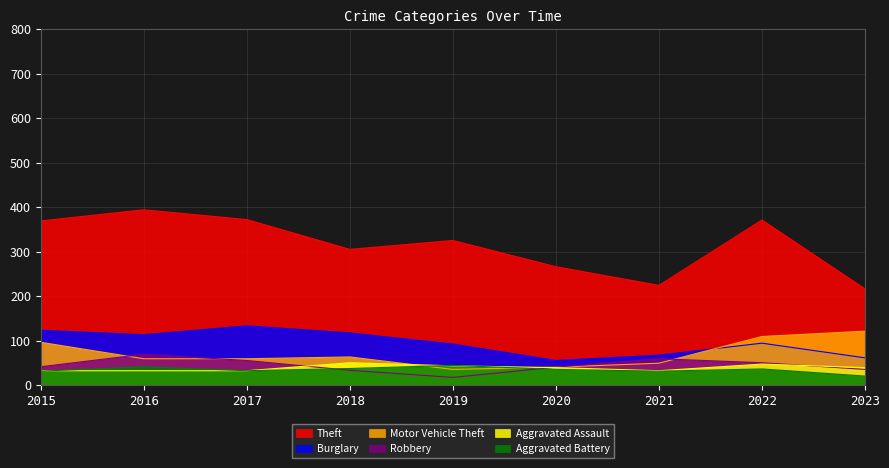

Reading left to right, extract all data points from this chart.

Theft: 2015=369	2016=394	2017=372	2018=305	2019=325	2020=266	2021=224	2022=371	2023=216
Burglary: 2015=123	2016=113	2017=133	2018=117	2019=92	2020=55	2021=67	2022=94	2023=61
Motor Vehicle Theft: 2015=96	2016=59	2017=59	2018=63	2019=35	2020=40	2021=49	2022=109	2023=121
Robbery: 2015=41	2016=69	2017=55	2018=33	2019=17	2020=40	2021=59	2022=50	2023=35
Aggravated Assault: 2015=32	2016=32	2017=32	2018=50	2019=43	2020=39	2021=32	2022=47	2023=39
Aggravated Battery: 2015=31	2016=41	2017=32	2018=37	2019=44	2020=35	2021=31	2022=36	2023=20